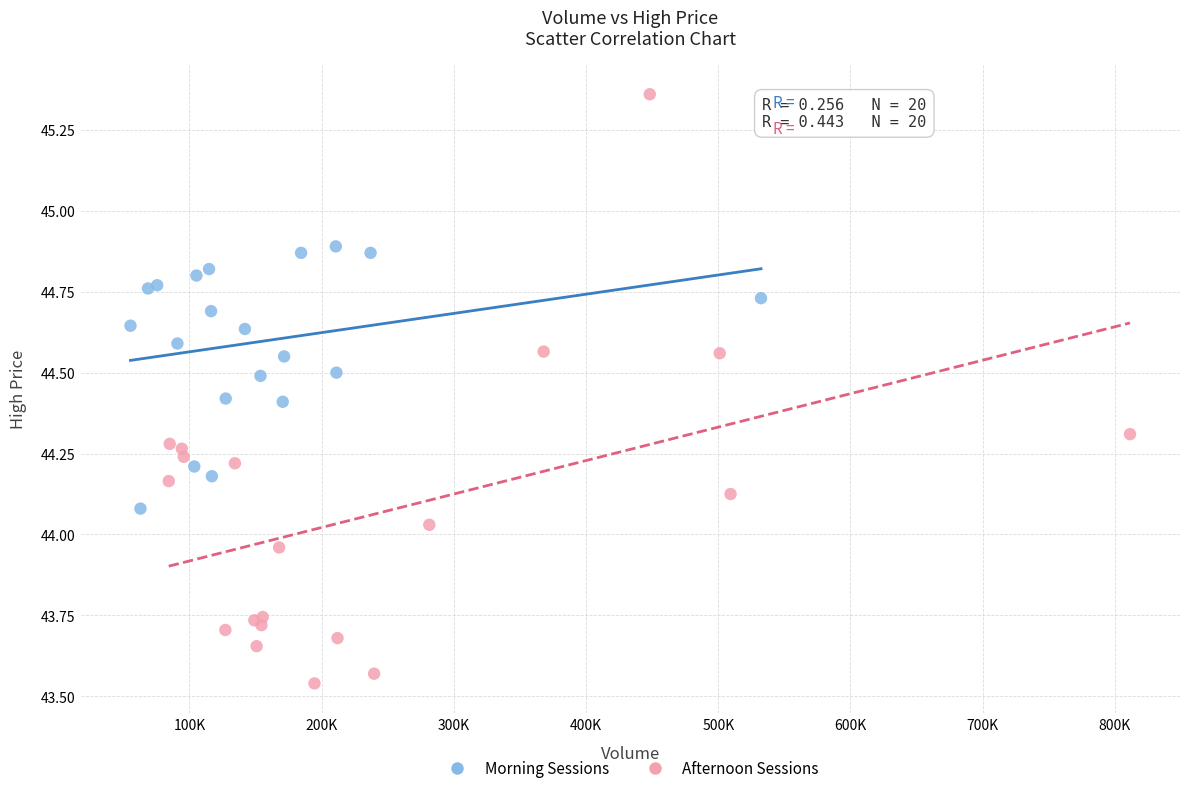

Which series contains the lowest Y value?

Afternoon Sessions